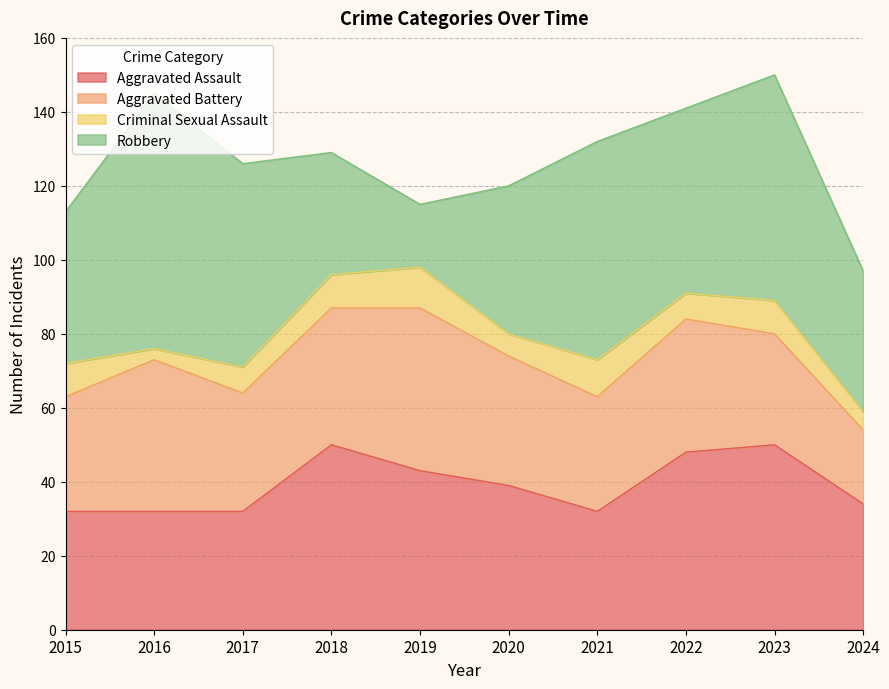

What is the value of the Criminal Sexual Assault point at the 6th from the left?

6